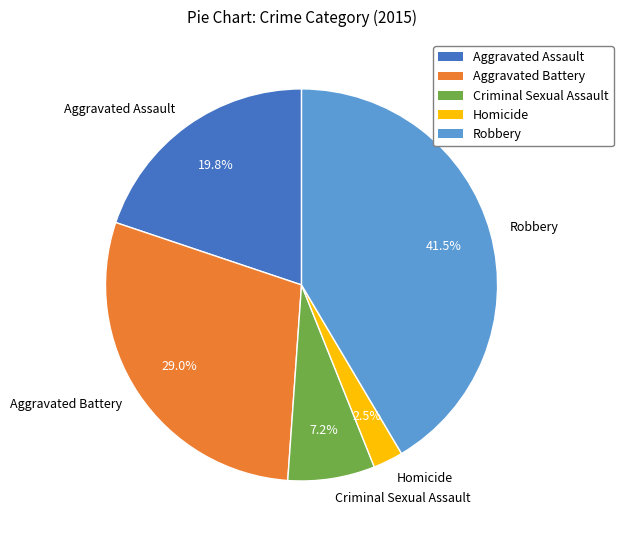

Does Aggravated Assault account for over 50% of the chart?

No